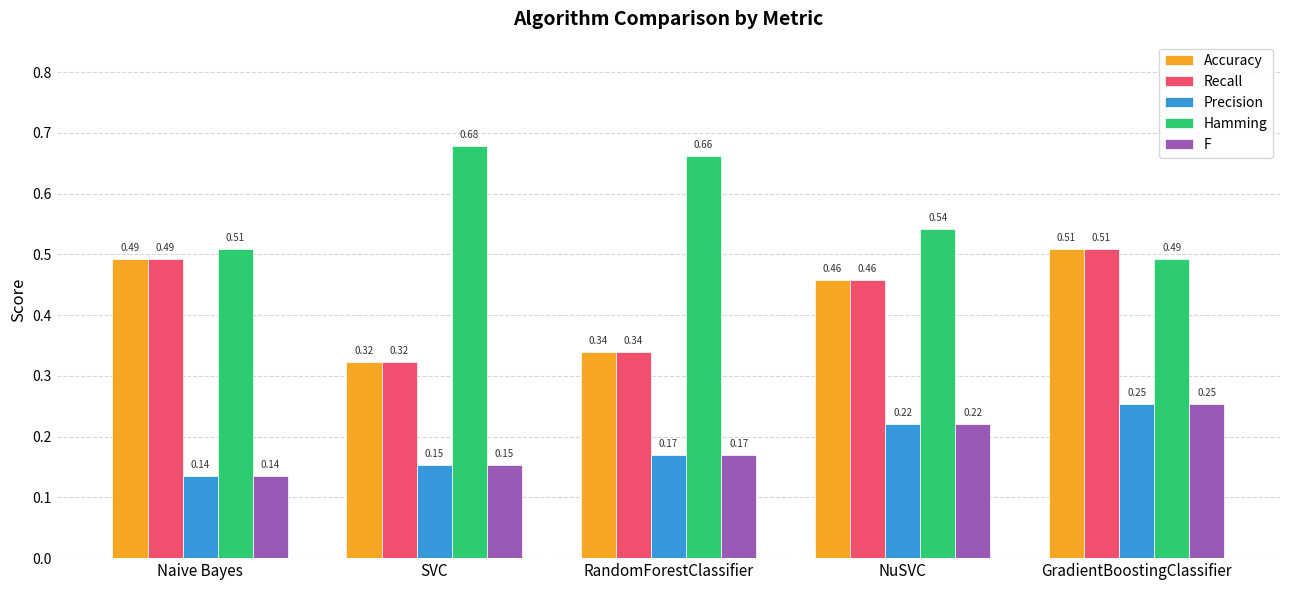

How many distinct data groups are displayed?

5